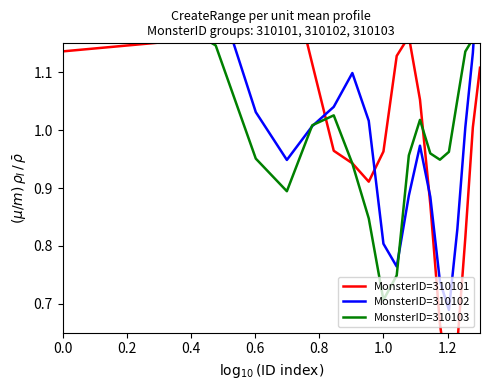

True or false: MonsterID=310103 has more than 0 points higher than both neighbors.

True